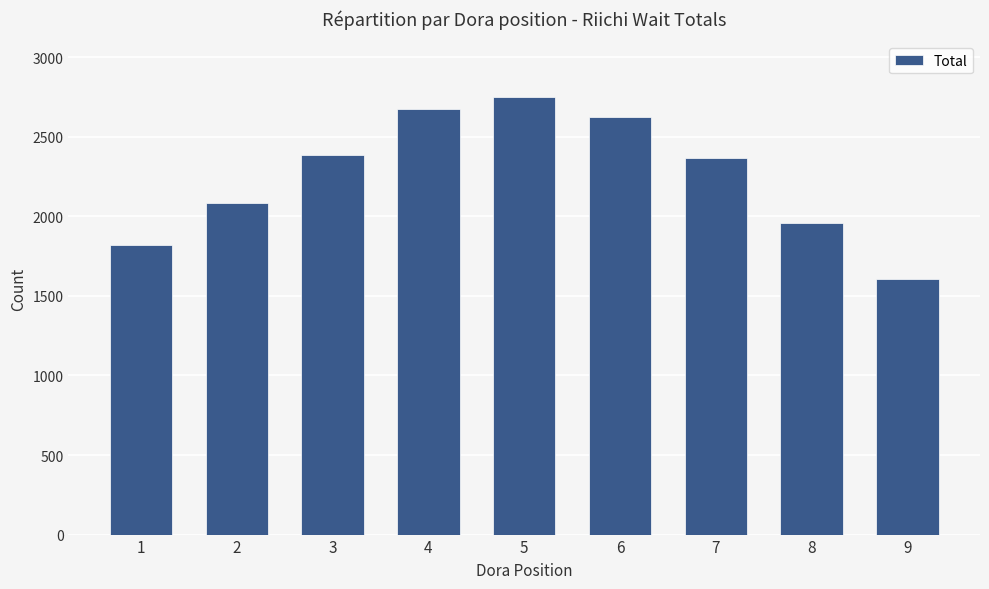

At which category does the chart reach its peak across all series?

5